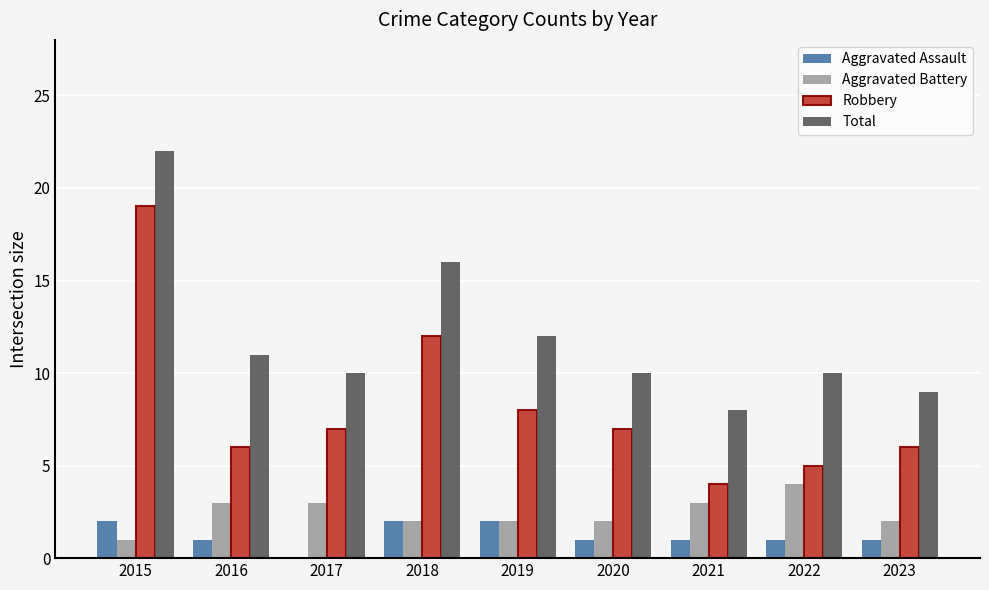

Is the value of Total at 2017 greater than the value of Robbery at 2021?

Yes